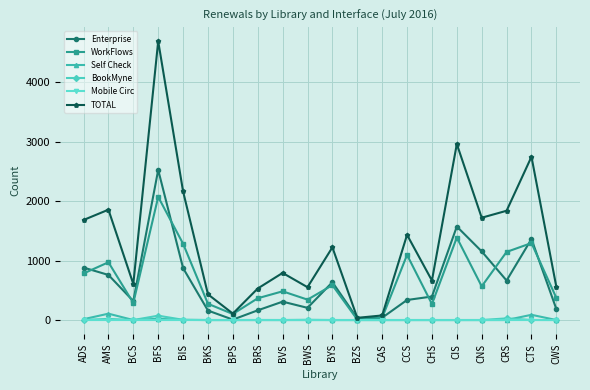

Which series has the largest total across all categories?

TOTAL